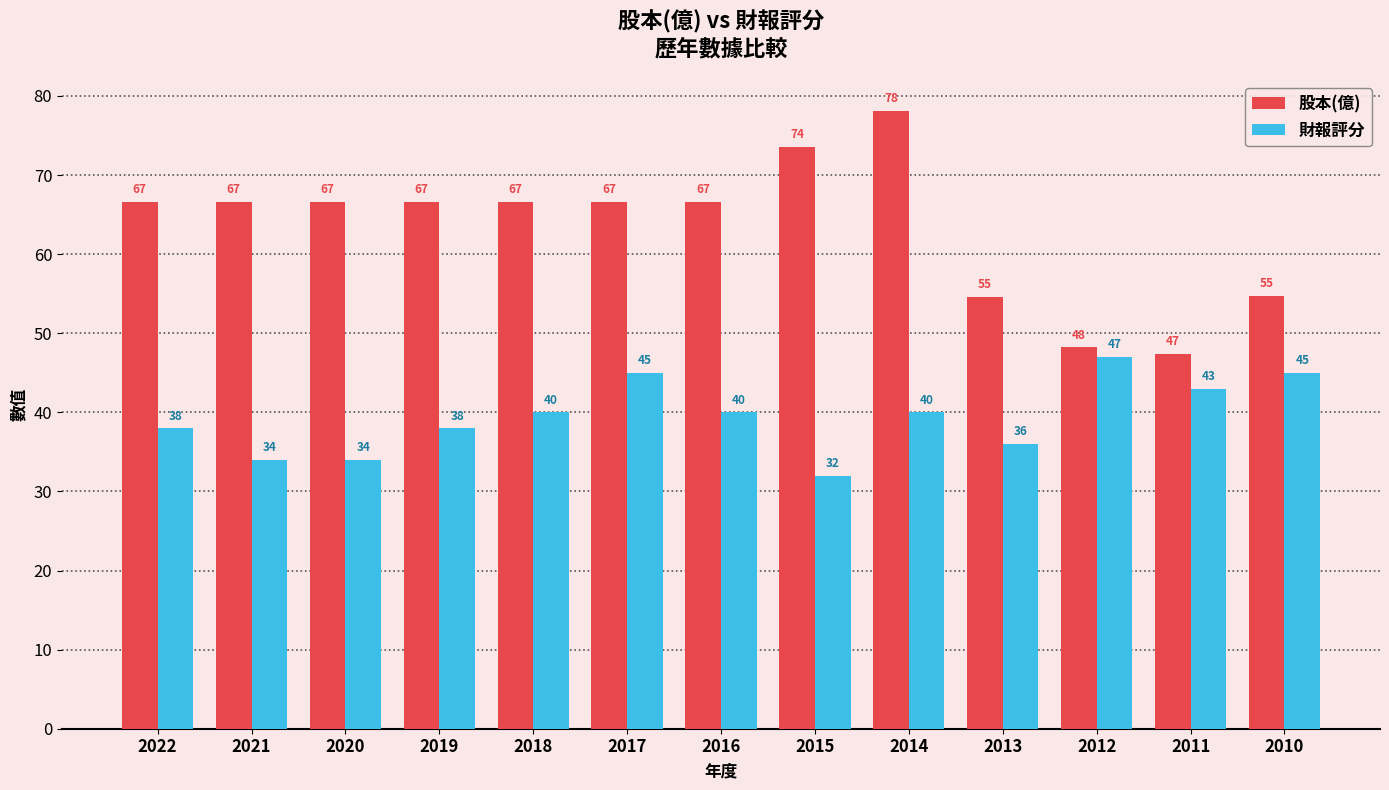

How many data points in 股本(億) are less than 66?

4